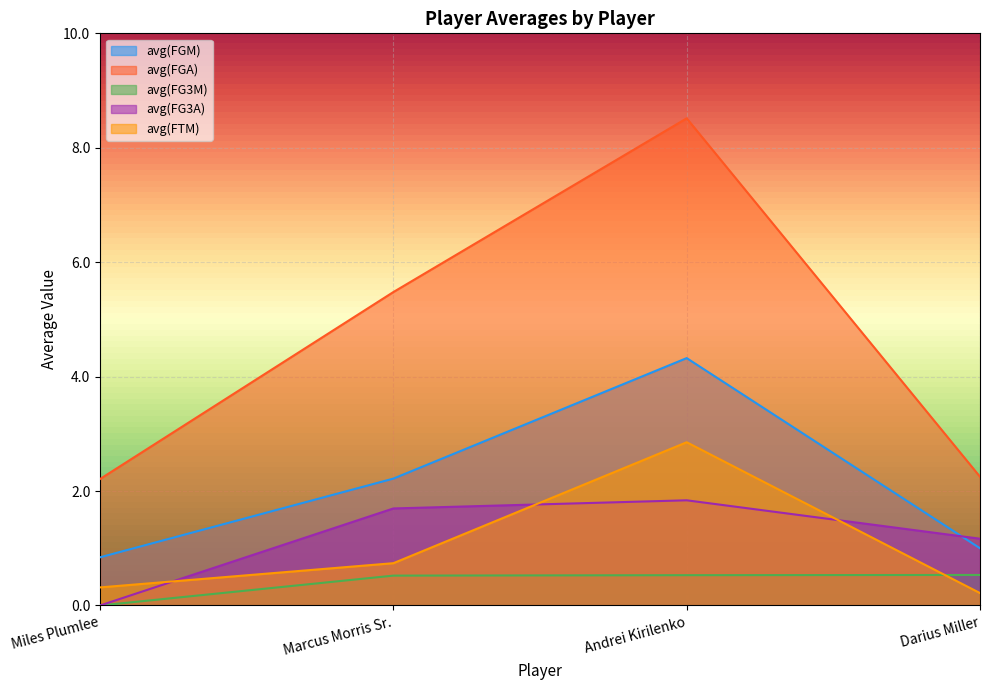

What is the greatest value displayed?

8.5